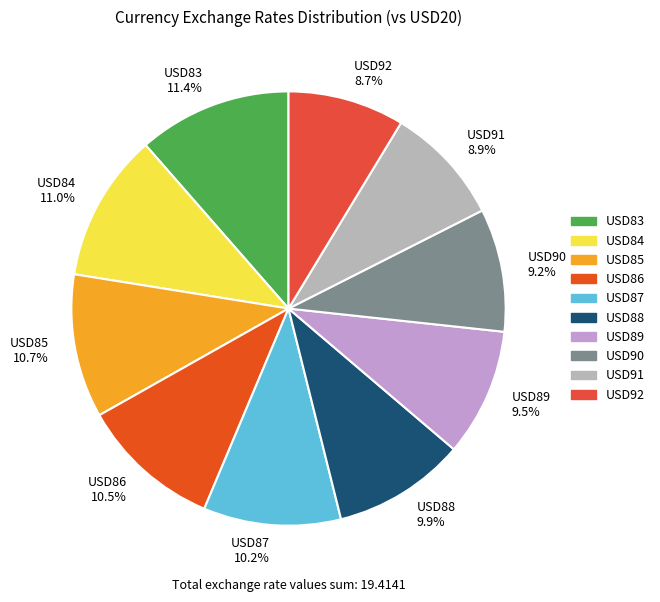

What percentage is the USD84 slice, to the nearest percent?

11%